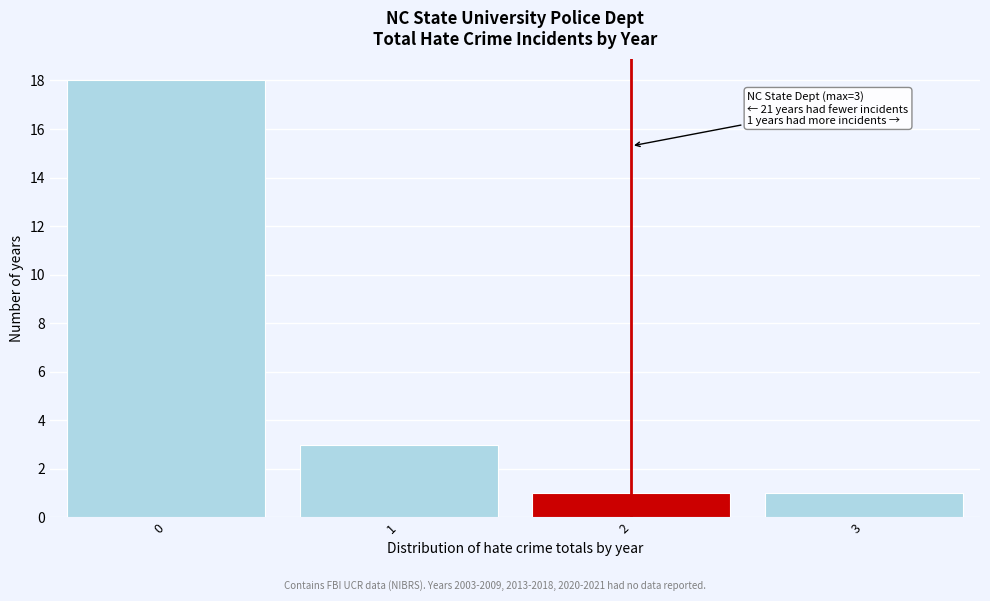

Reading left to right, what are all the values shown in this chart?

18	3	1	1